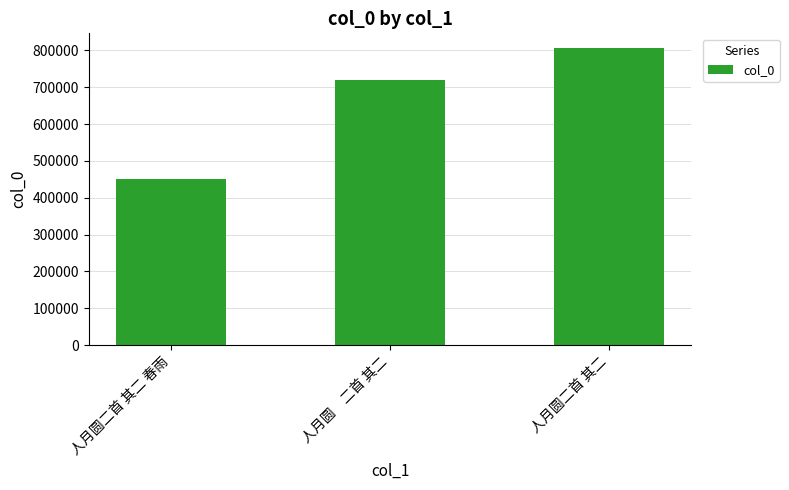

What is the difference between the maximum and minimum values?

355927